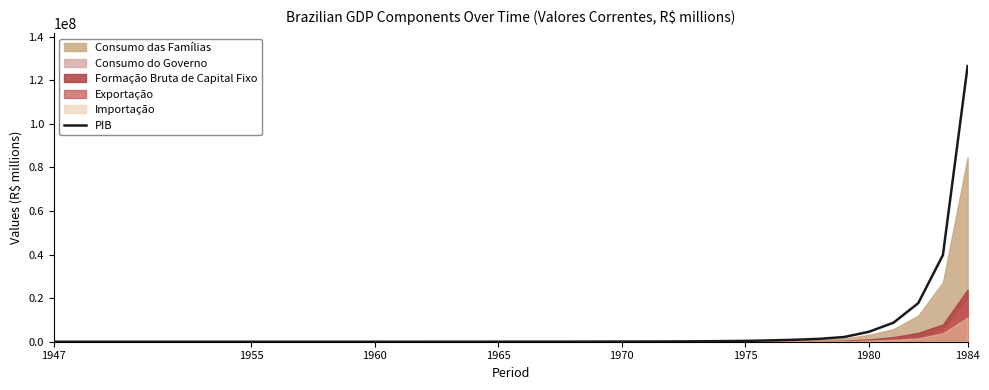

What is the highest value of the PIB series?

126504005.5